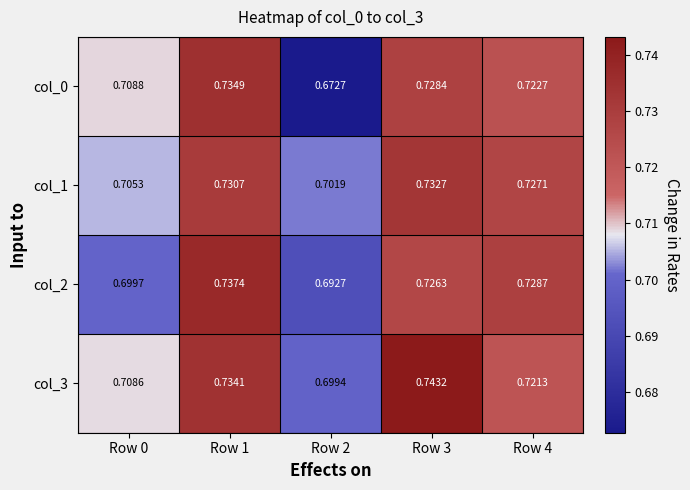

Is the value of col_3 at Row 4 greater than the value of col_0 at Row 1?

No